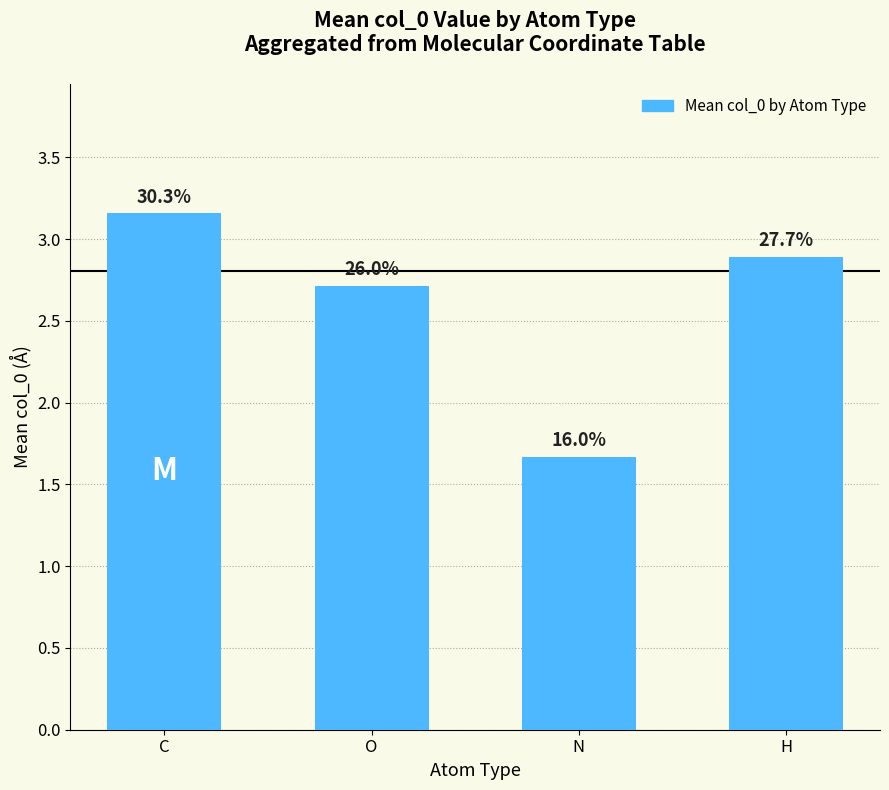

Read the value at O.

2.7